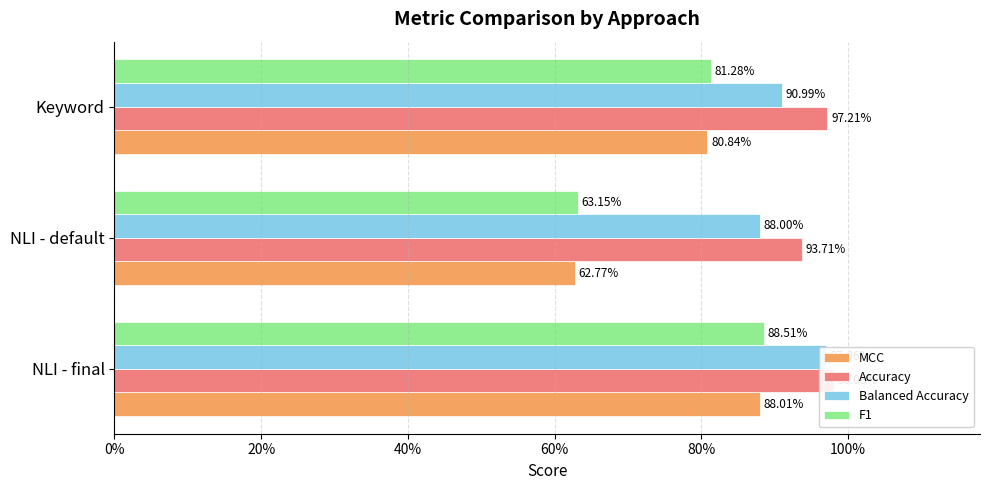

How many bars are there in total?

12